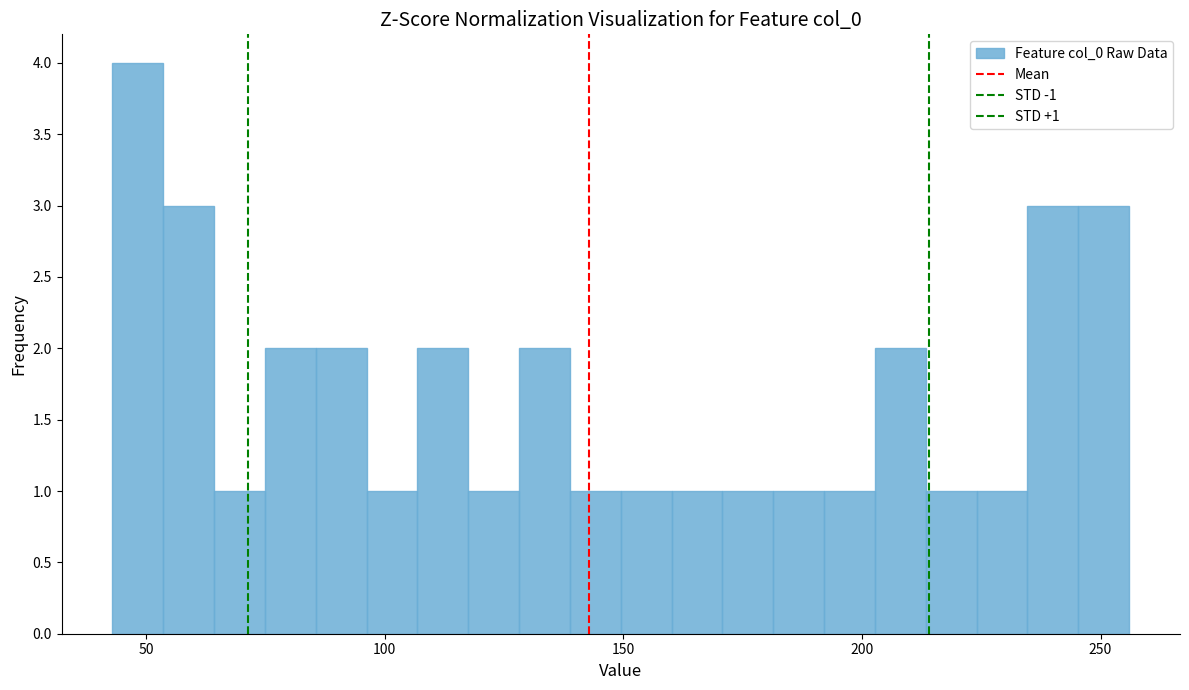

Read against the x-axis, roughly where is the centre of the tallest bar?

50